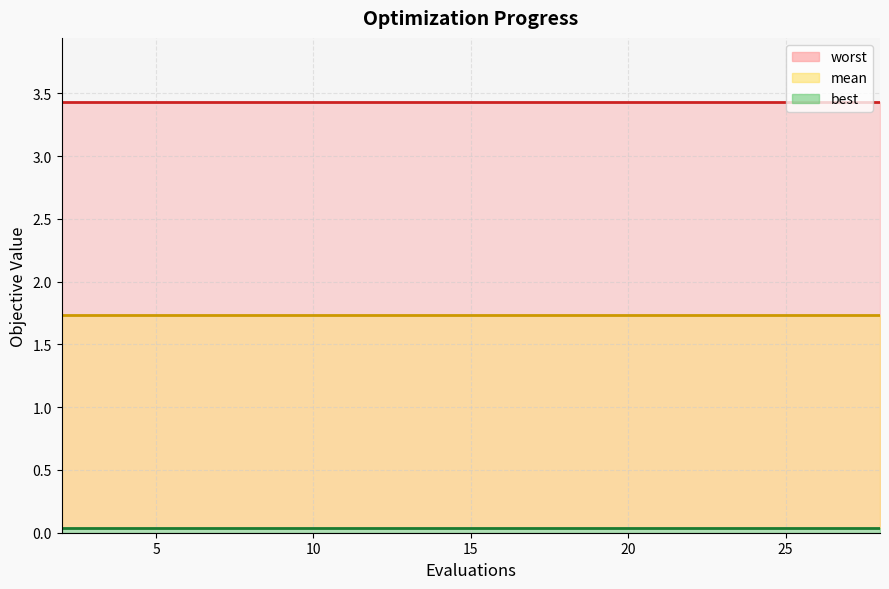

How many lines are shown in the chart?

3